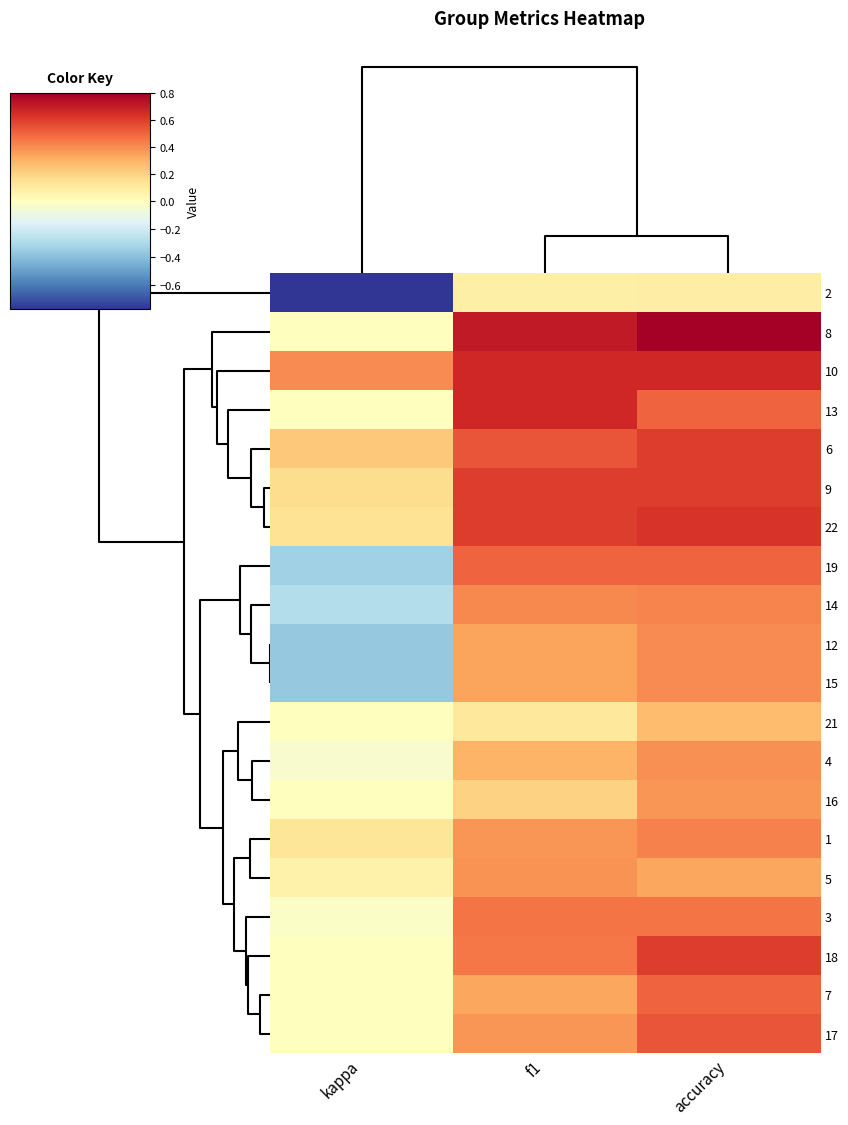

Rank the series by their maximum value, from highest to lowest.

8, 10, 13, 22, 6, 9, 18, 17, 19, 7, 3, 1, 14, 12, 15, 4, 5, 16, 21, 2